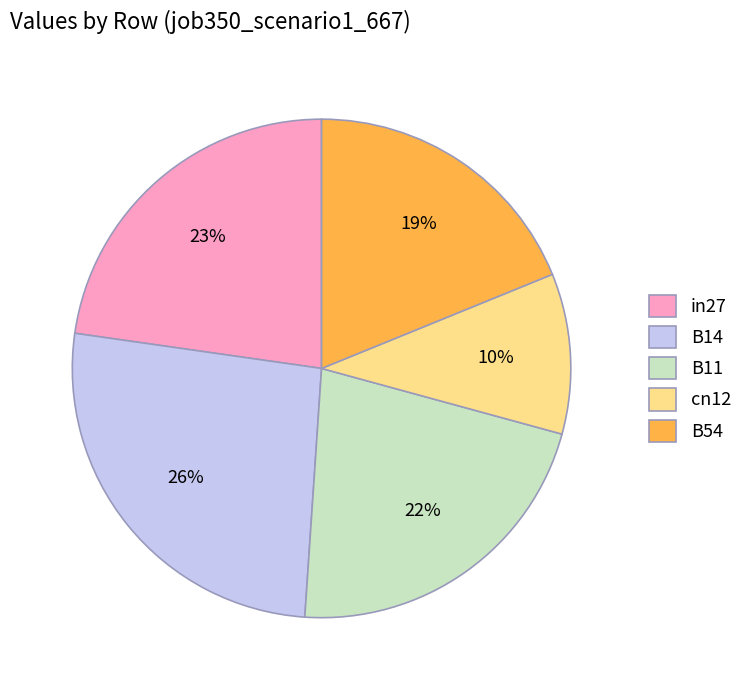

Count the number of slices in the pie.

5